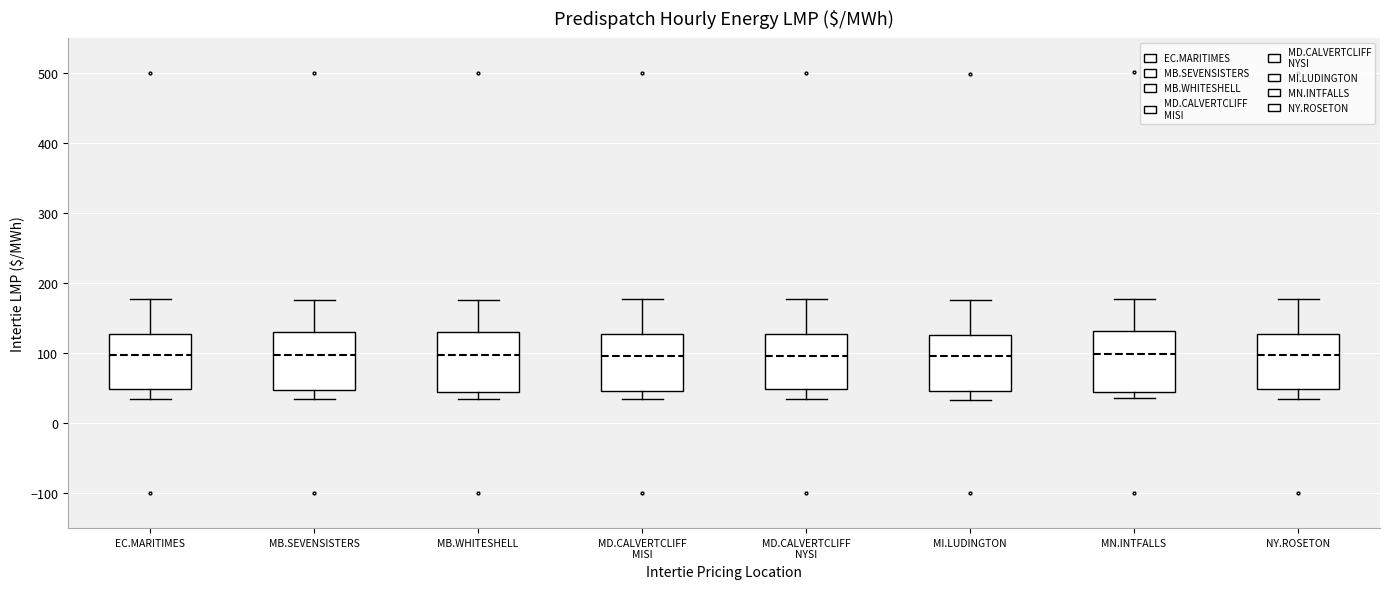

Reading left to right, read every box against the y-axis: the position of its median line, the range the box covers, and the ends of its whiskers. The values are not printed on the chart, so give them approximately, as read against the axis.

EC.MARITIMES: median 100, box 50 to 130, whiskers 30 to 180
MB.SEVENSISTERS: median 100, box 50 to 130, whiskers 30 to 180
MB.WHITESHELL: median 100, box 40 to 130, whiskers 30 to 180
MD.CALVERTCLIFF MISI: median 100, box 50 to 130, whiskers 30 to 180
MD.CALVERTCLIFF NYSI: median 100, box 50 to 130, whiskers 30 to 180
MI.LUDINGTON: median 100, box 50 to 130, whiskers 30 to 180
MN.INTFALLS: median 100, box 40 to 130, whiskers 40 (just below the box's lower edge) to 180
NY.ROSETON: median 100, box 50 to 130, whiskers 30 to 180